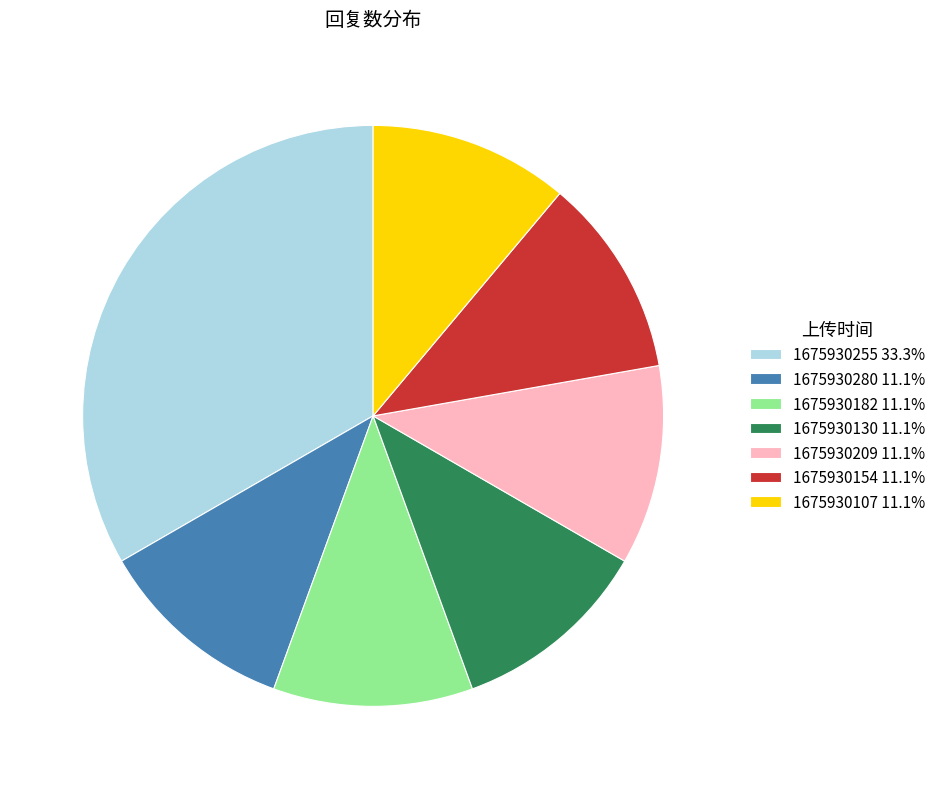

Is the sum of 1675930154 11.1% and 1675930255 33.3% greater than half?

No